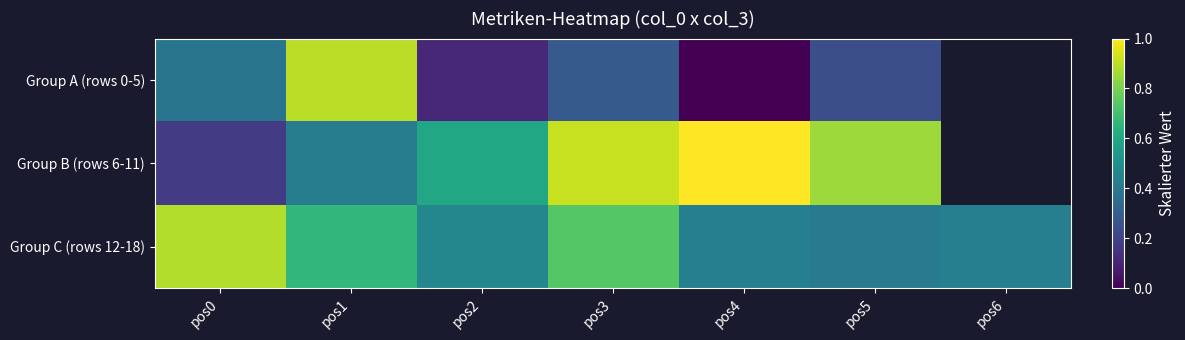

At pos3, list the series in order from largest to smallest.

Group B (rows 6-11), Group C (rows 12-18), Group A (rows 0-5)